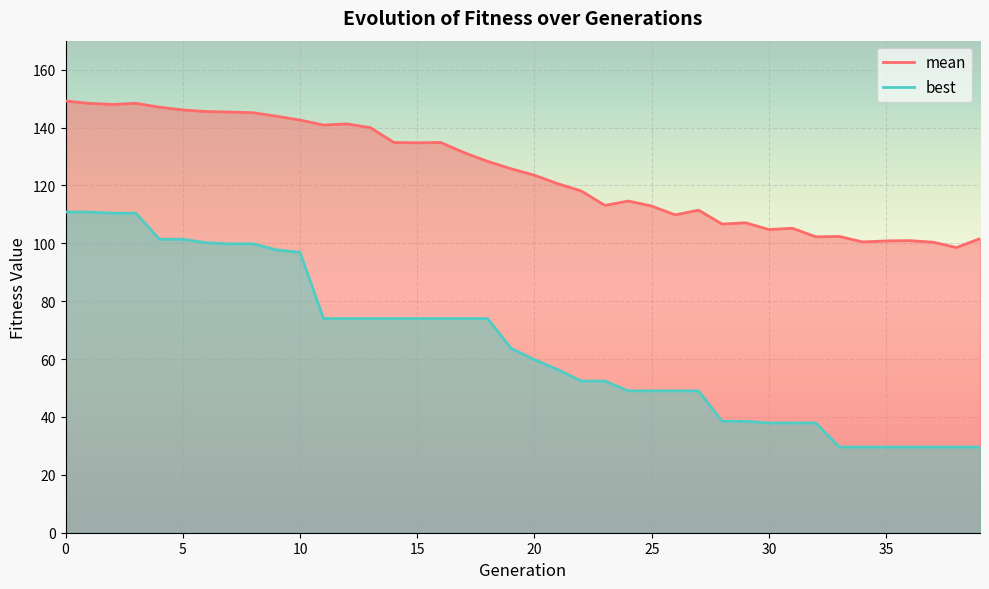

True or false: best and mean cross at least once.

False